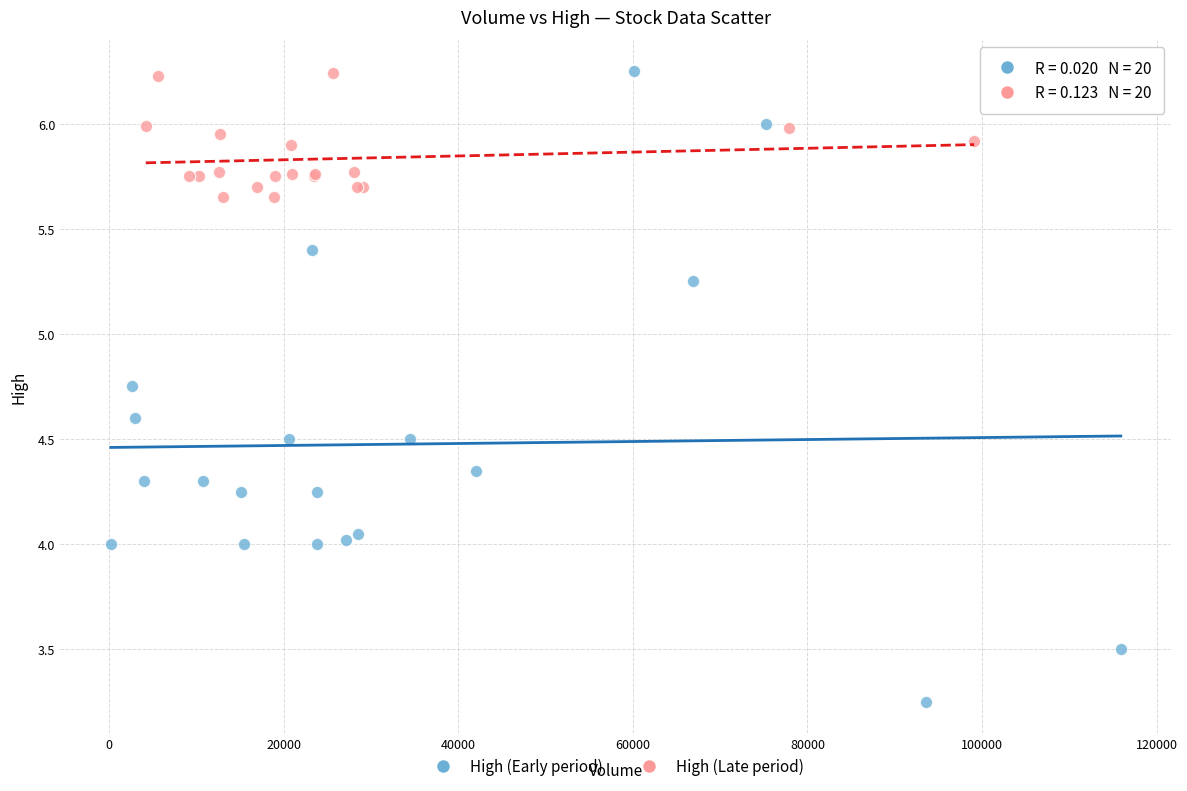

Which series reaches the minimum Y coordinate?

High (Early period)